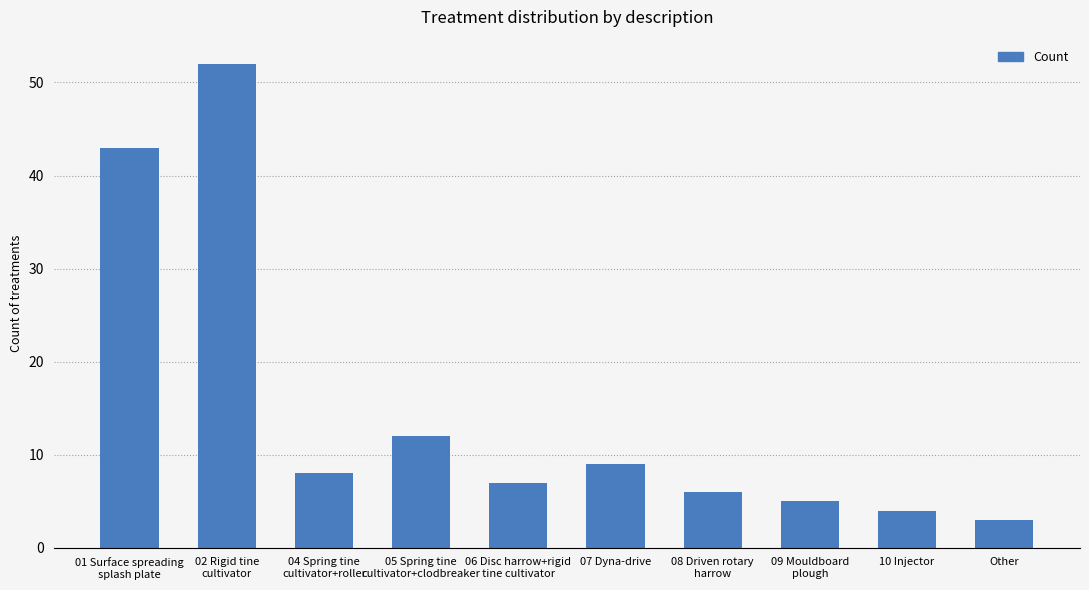

What is the change in value from 01 Surface spreading
splash plate to 08 Driven rotary
harrow?

-37